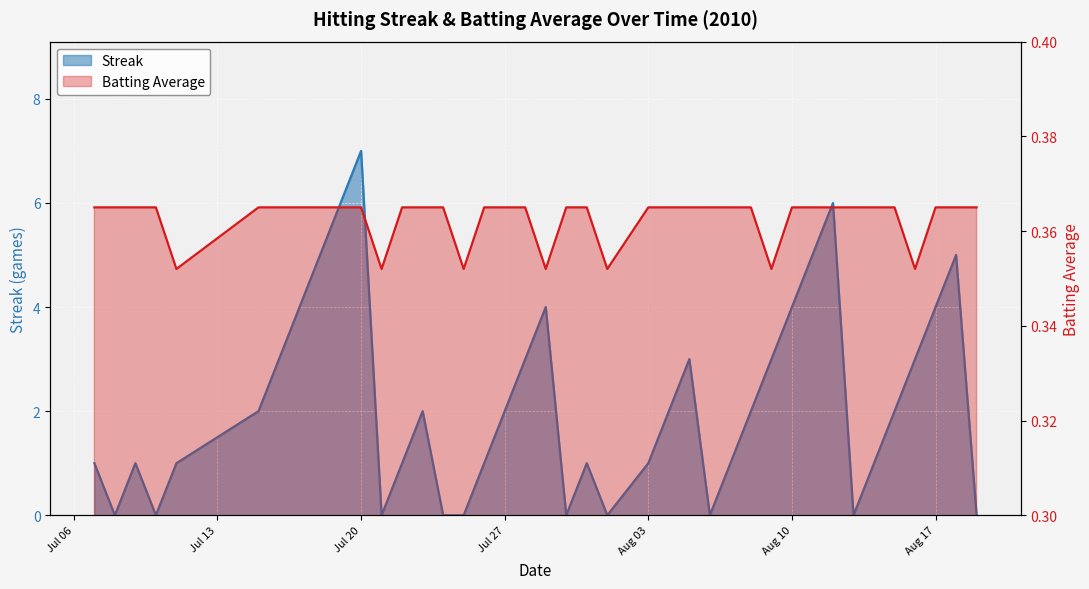

Count the Streak values in the range 1 to 4.

24